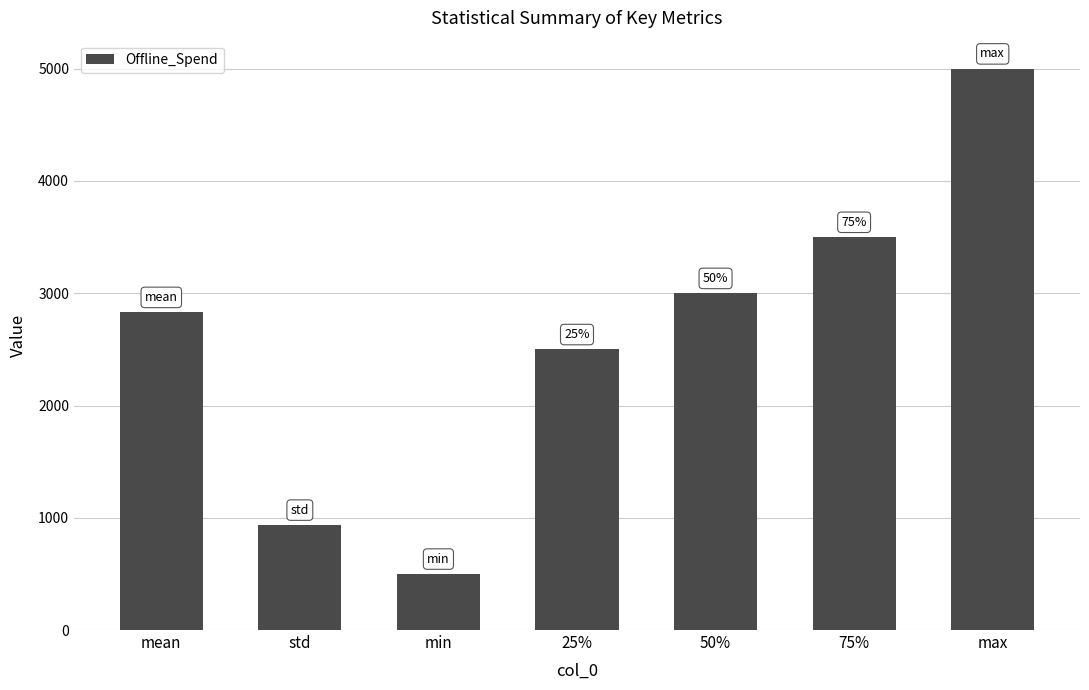

What is the sum of all values?

18267.1